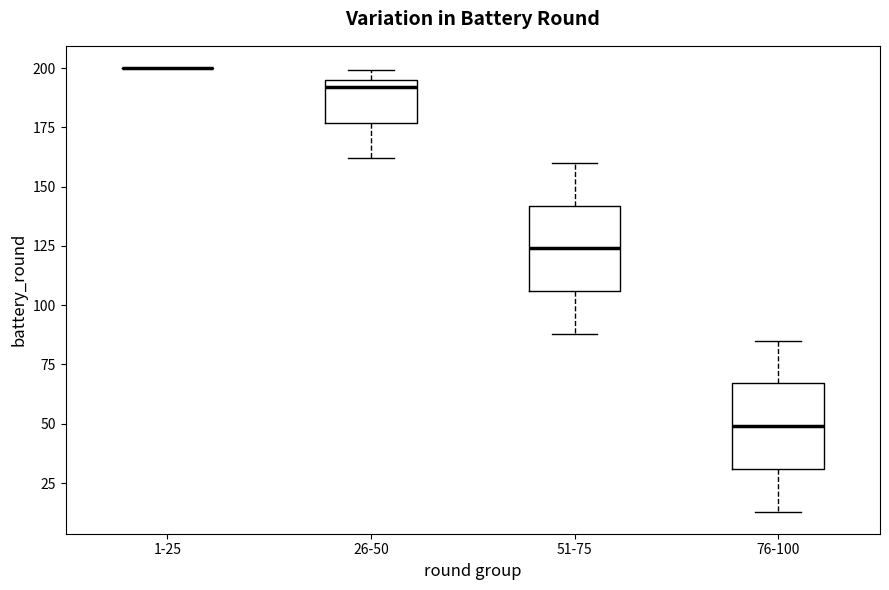

Where is the upper edge of the box for 51-75 on the y-axis? The values are not printed on the chart, so give them approximately, as read against the axis.

140